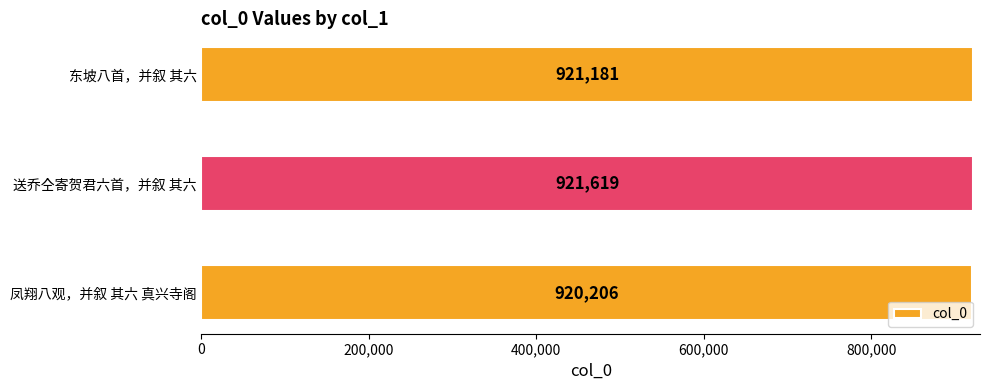

At which label is the value closest to 920912?

东坡八首，并叙 其六